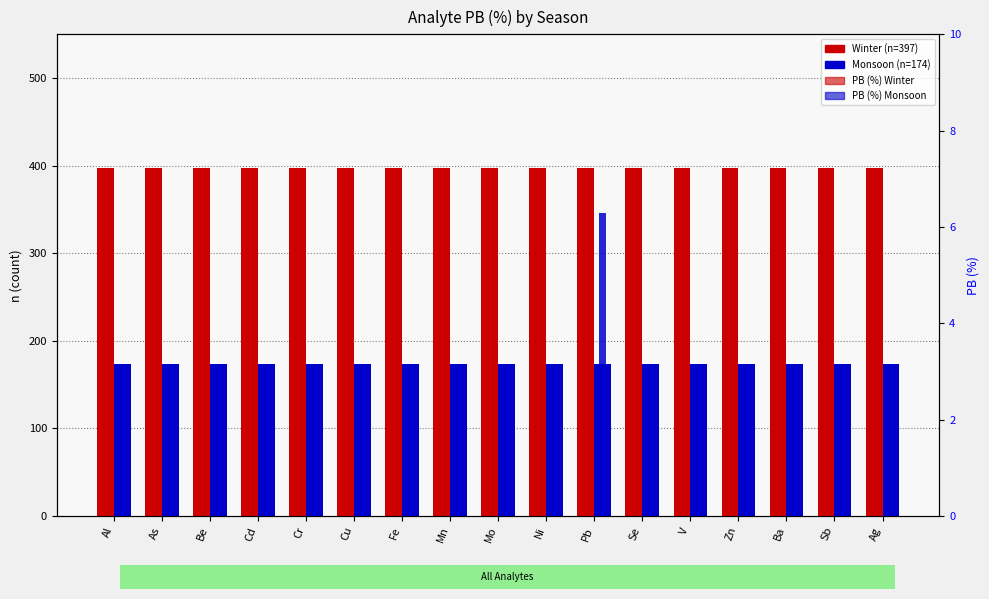

What is the label of the 13th bar from the right?

Cr